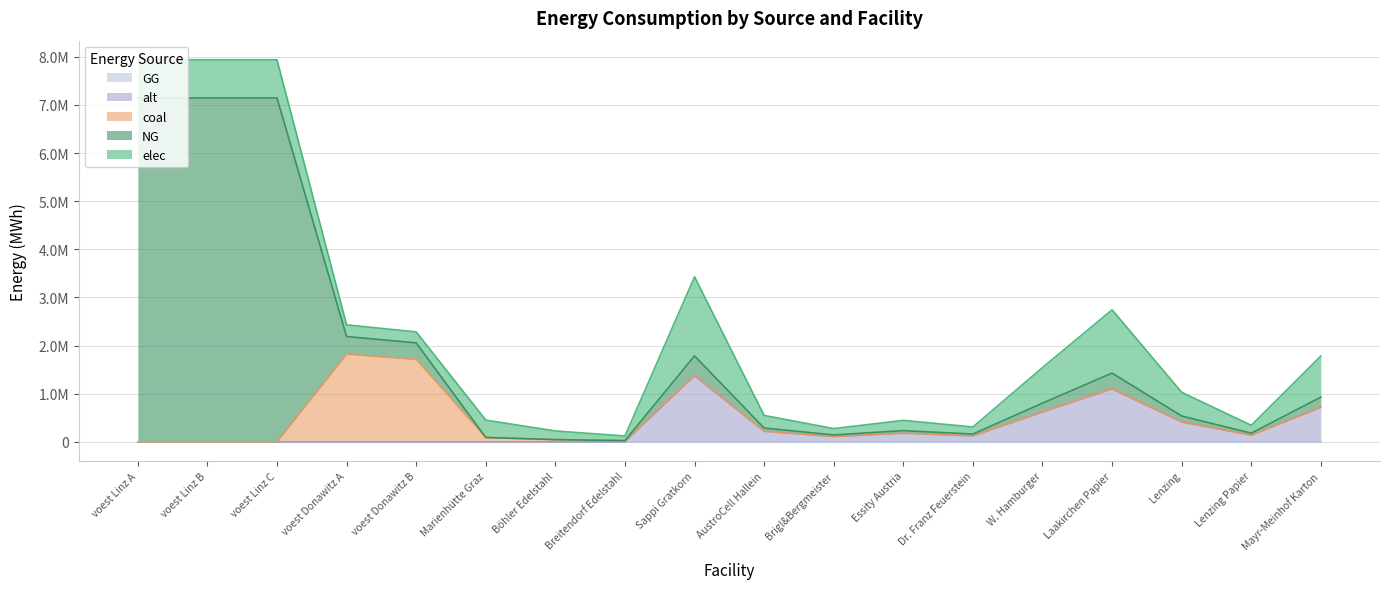

How many data points in elec are less than 360800?

9